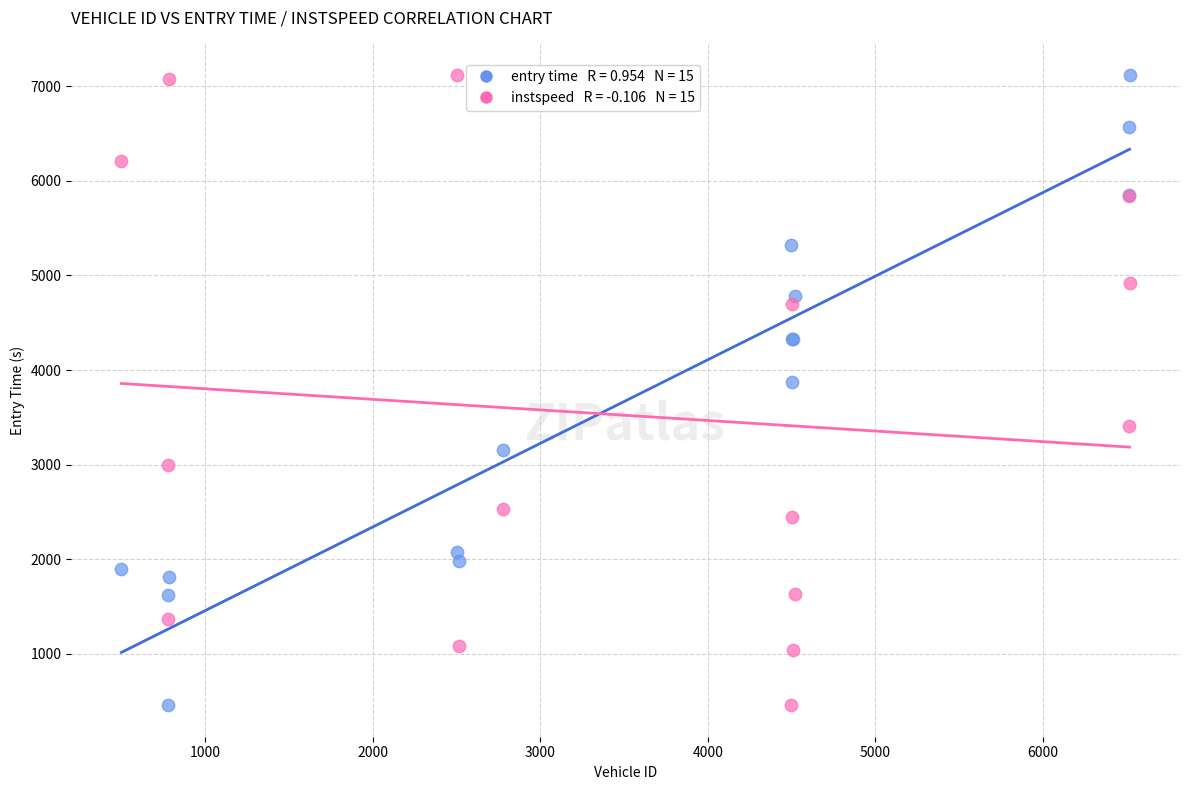

Across all series, what Y value is closest to 3786?

3873.7